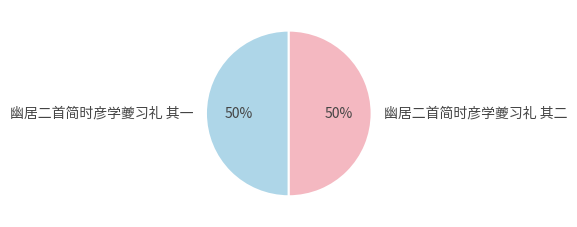

To the nearest percent, what portion does 幽居二首简时彦学夔习礼 其二 represent?

50%